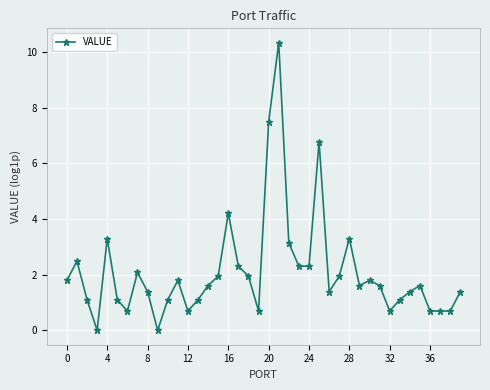

What is the maximum value shown in the chart?

10.3